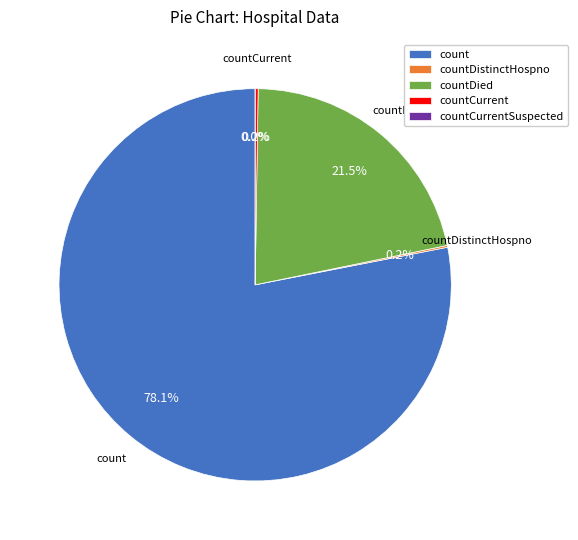

How much of the chart is everything except count?

21.9%